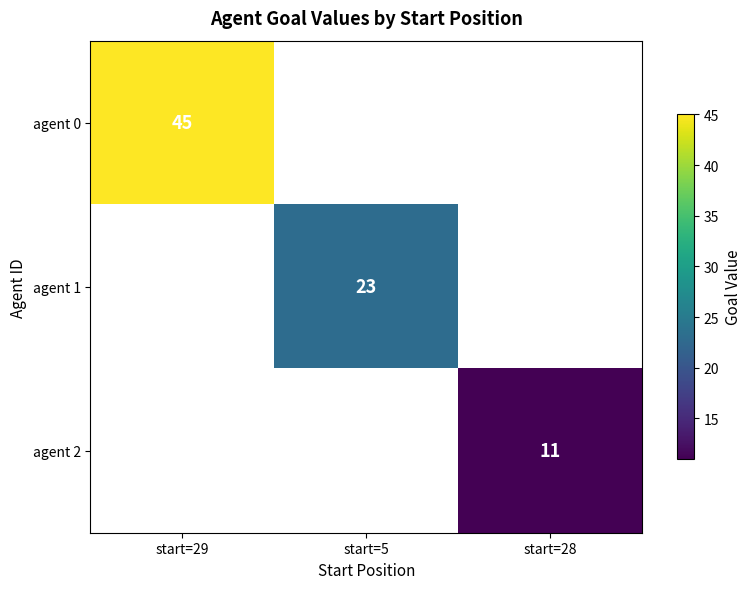

The value of agent 1 at start=5 is 23. True or false?

True